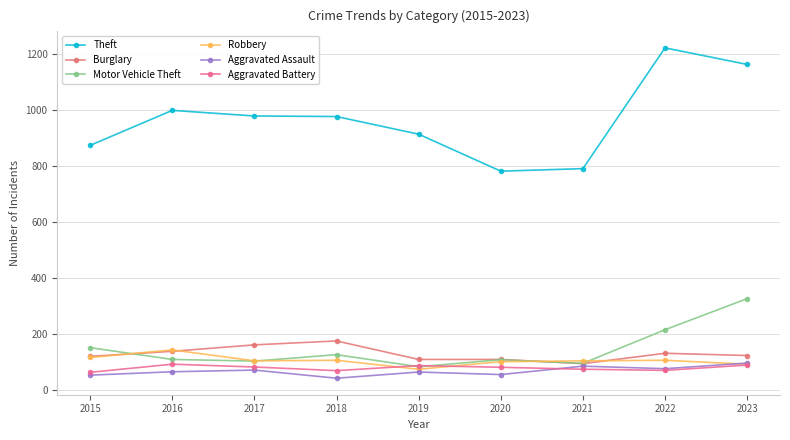

True or false: Robbery and Burglary cross at least once.

True